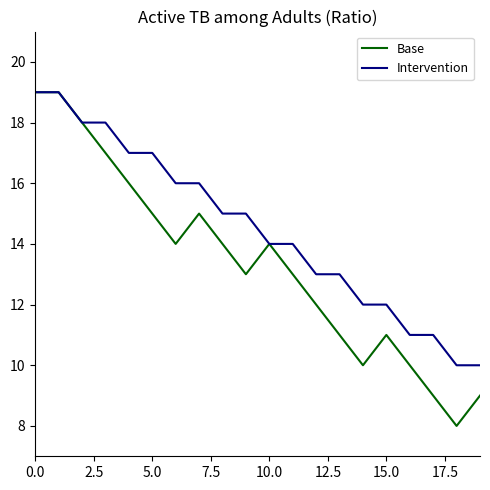

What is the maximum value shown in the chart?

19